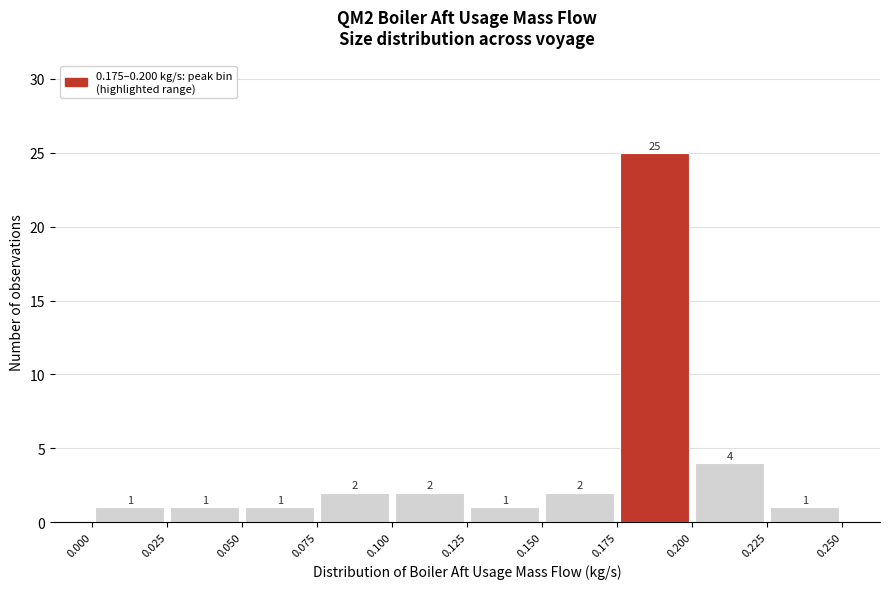

Reading left to right, list every bar in this chart as the range it spans on the x-axis followed by its height.

0.000 to 0.025: 1
0.025 to 0.050: 1
0.050 to 0.075: 1
0.075 to 0.100: 2
0.100 to 0.125: 2
0.125 to 0.150: 1
0.150 to 0.175: 2
0.175 to 0.200: 25
0.200 to 0.225: 4
0.225 to 0.250: 1